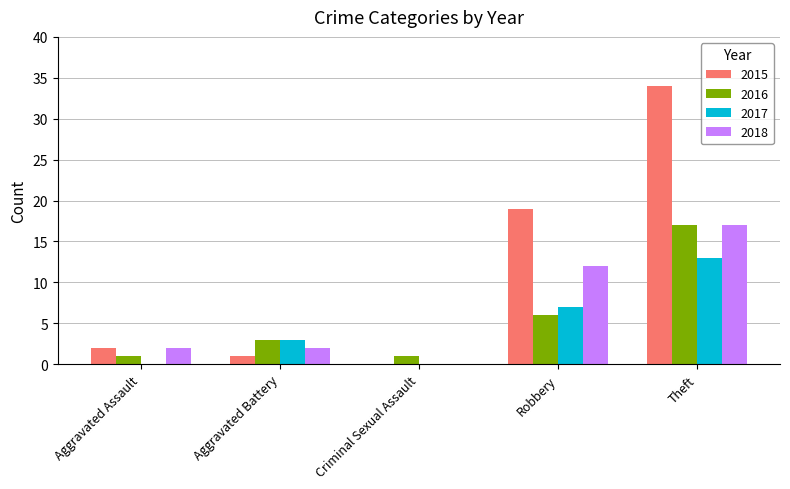

Which series changed the most between Aggravated Assault and Robbery?

2015